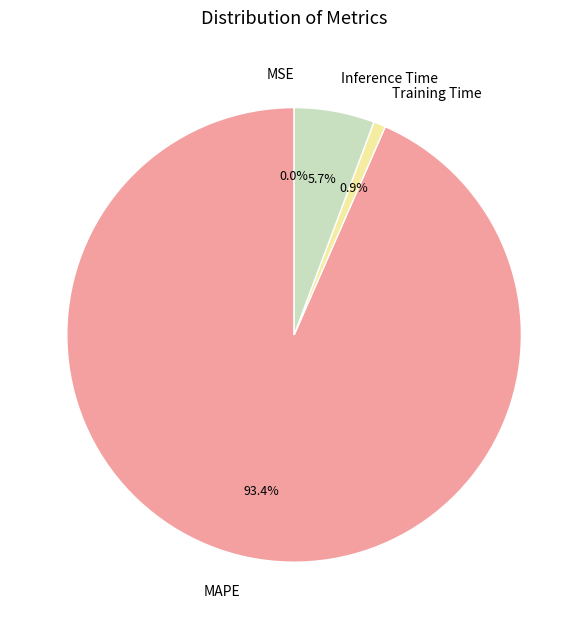

To the nearest percent, what percentage of the pie is Training Time?

1%